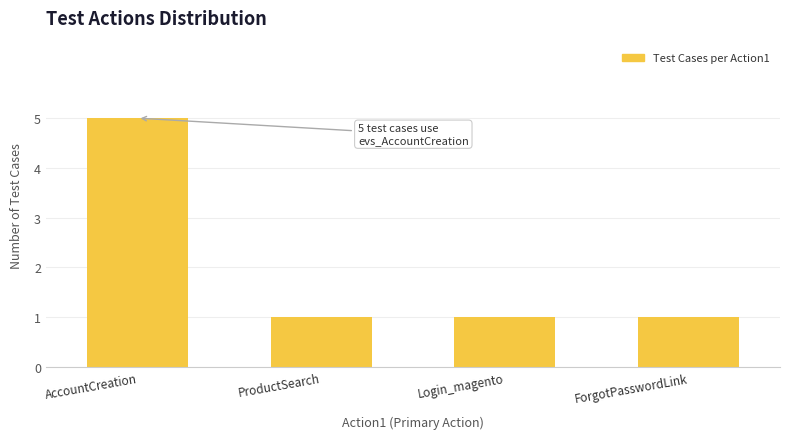

Approximately how many times larger is the value at Login_magento compared to ProductSearch?

1.0